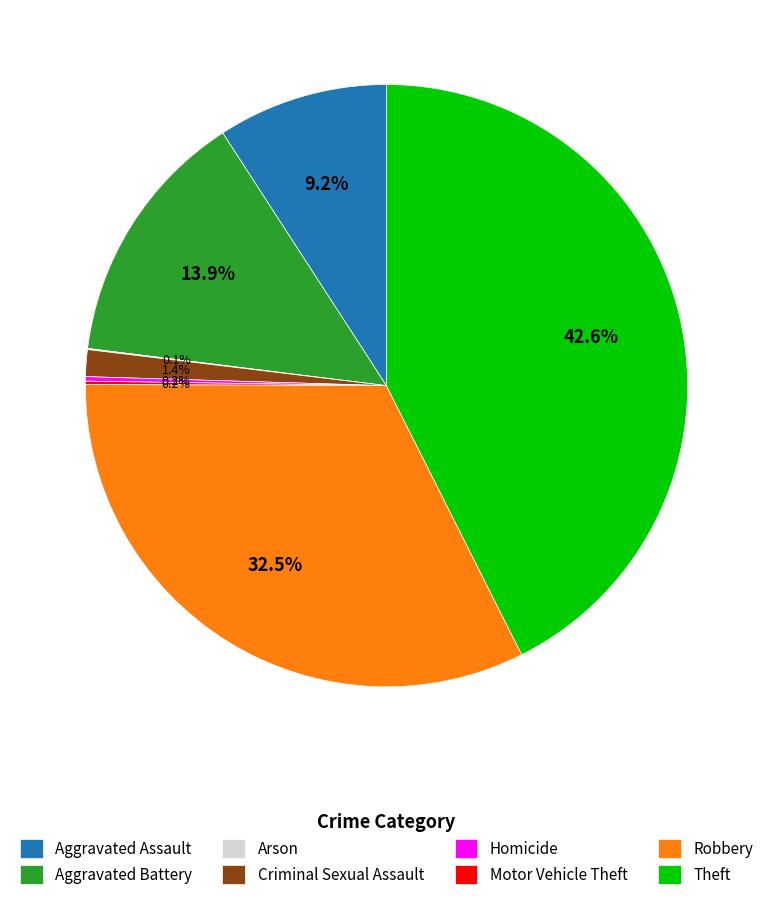

To the nearest percent, what is the average slice percentage?

12%